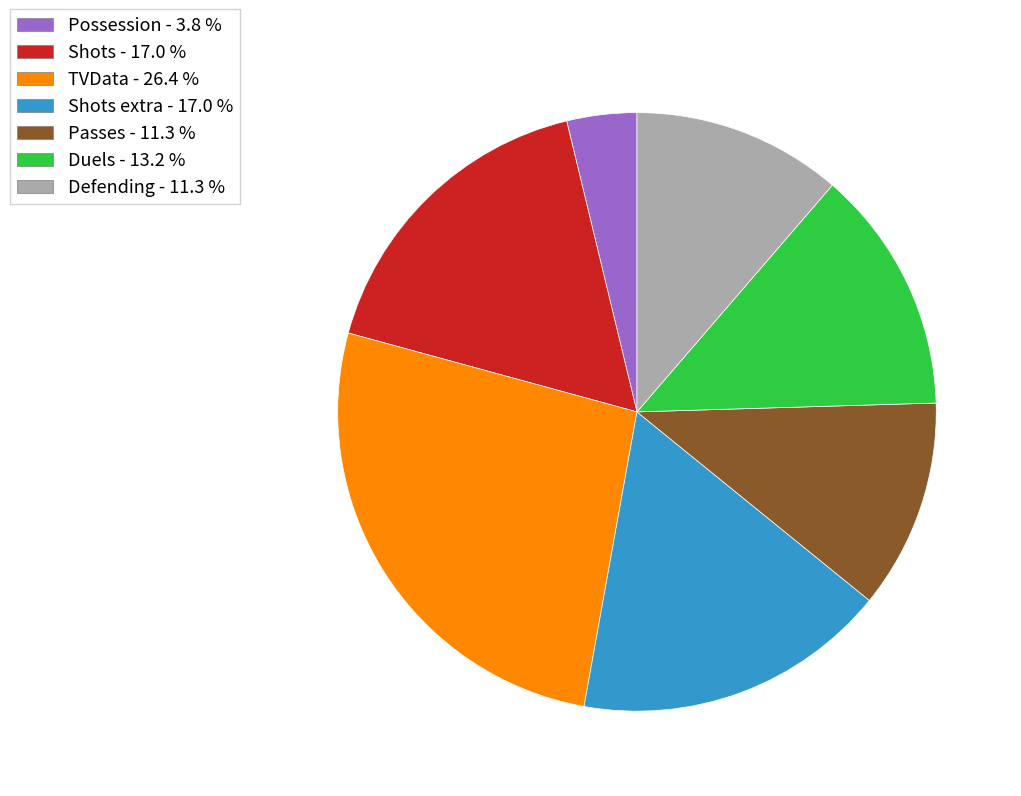

Is there any slice that represents more than half of the pie?

No